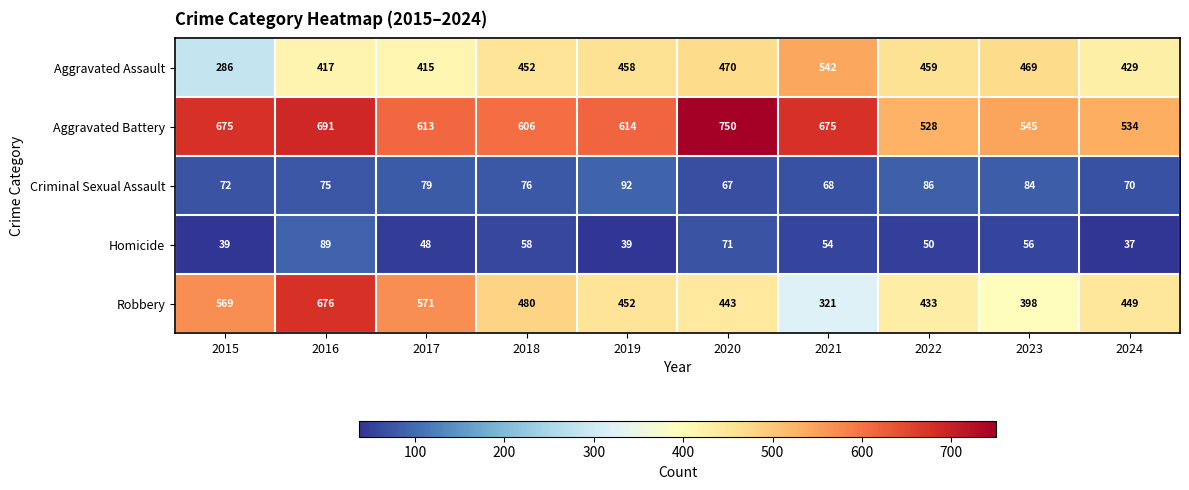

What is the approximate value of Homicide at 2018, to the nearest 10?

60